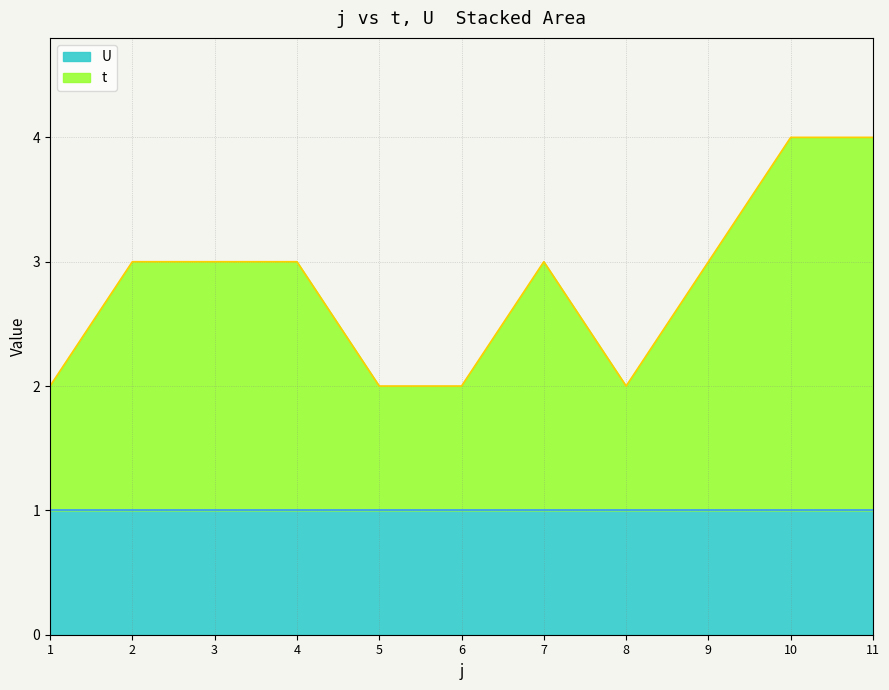

Reading left to right, extract all data points from this chart.

1=2	2=3	3=3	4=3	5=2	6=2	7=3	8=2	9=3	10=4	11=4